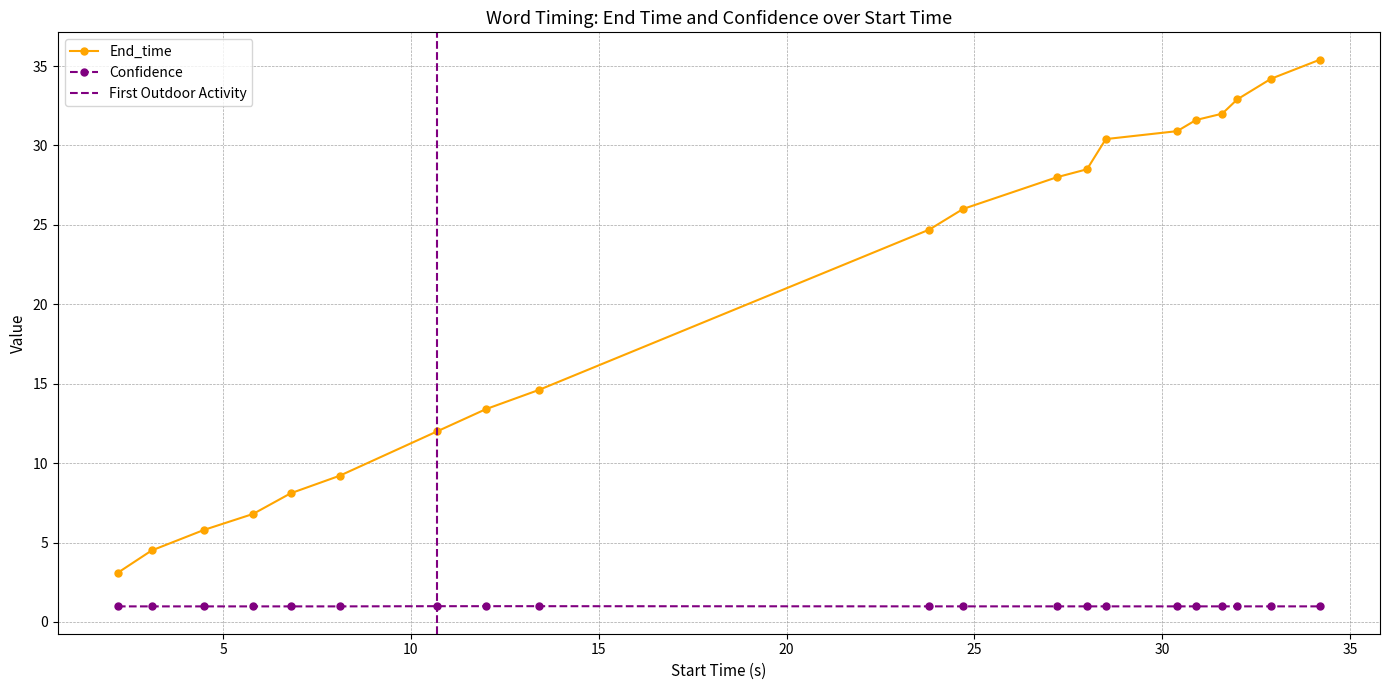

What position from the right is 8.1?

15